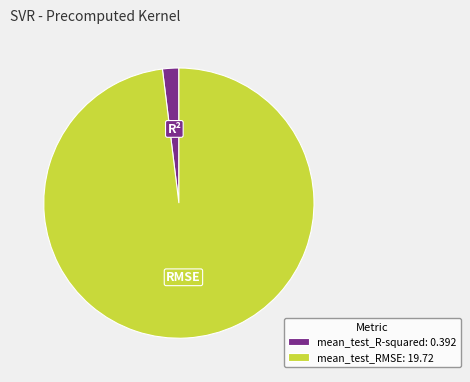

Is it true that mean_test_RMSE: 19.72 is 86% of the pie?

False